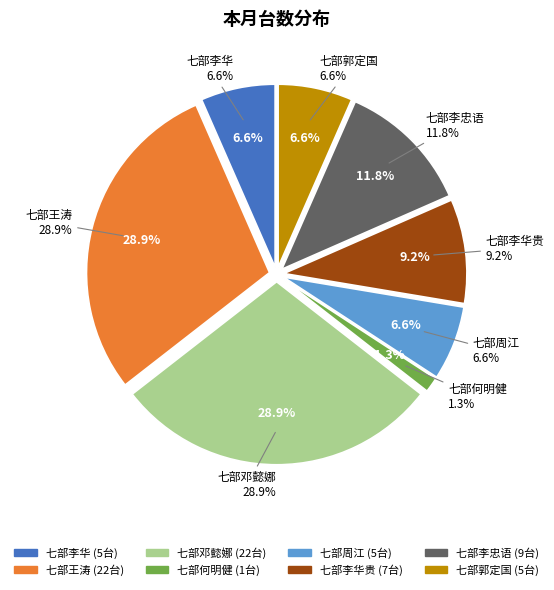

To the nearest percent, what percentage of the pie is 七部周江?

7%